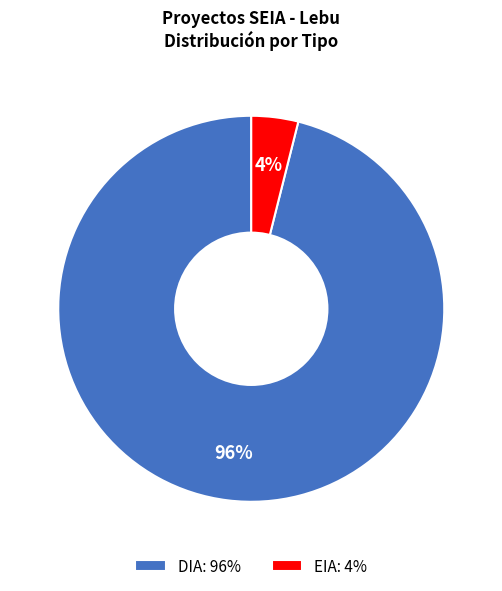

How many slices are in this pie chart?

2